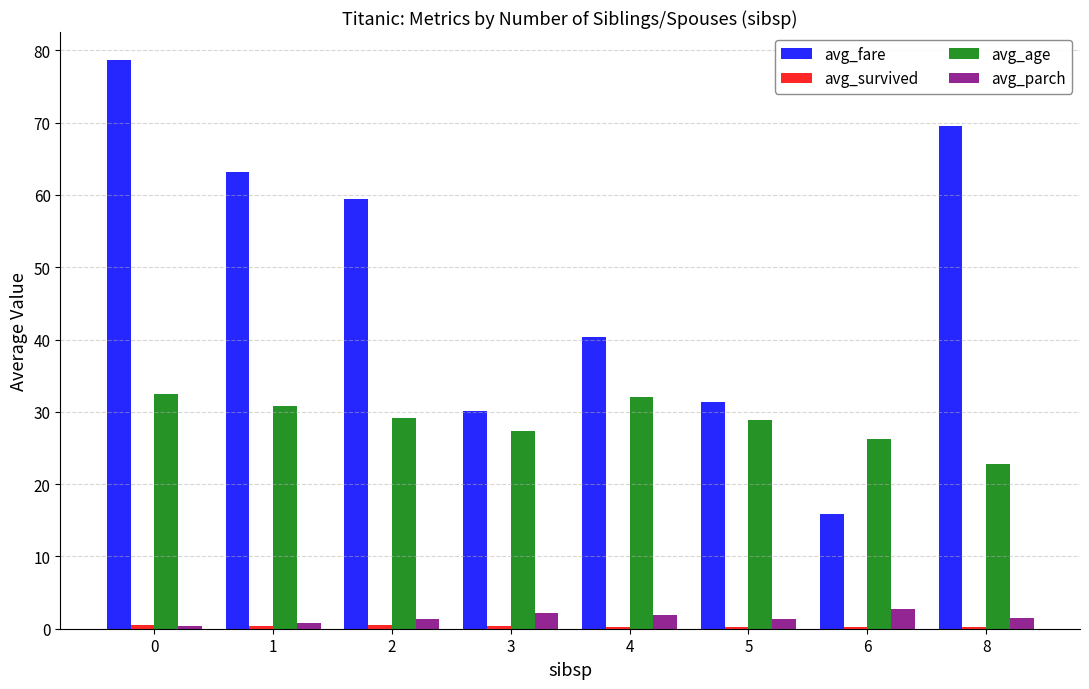

The value of avg_fare at 2 is 59.4. True or false?

True